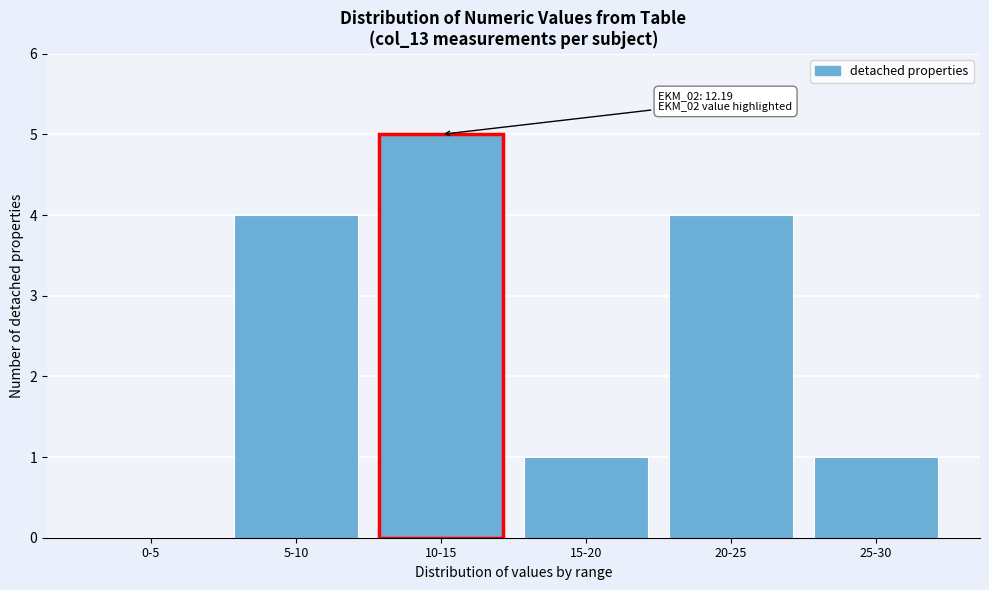

Reading left to right, what are all the values shown in this chart?

0-5=0	5-10=4	10-15=5	15-20=1	20-25=4	25-30=1